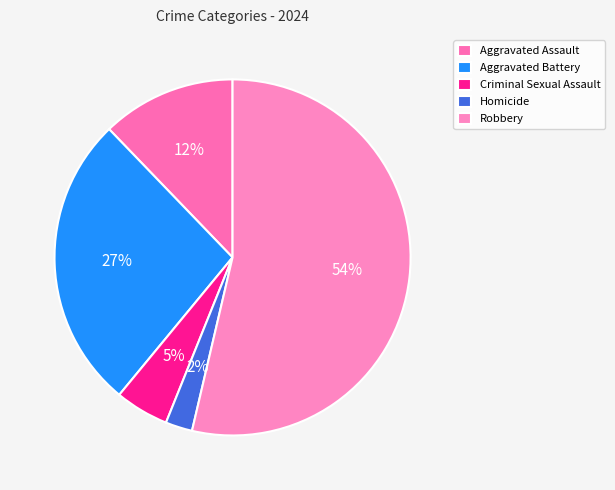

Does Robbery represent more than half of the total?

Yes